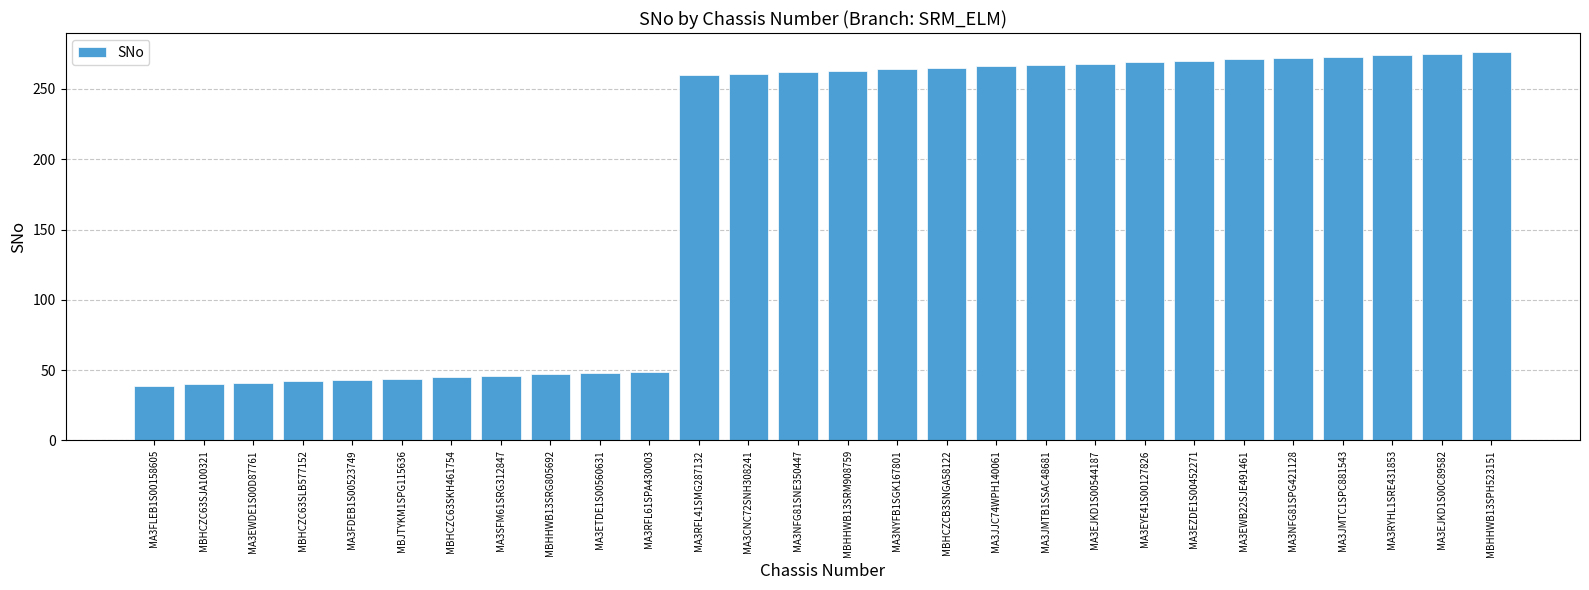

What is the label of the 9th bar from the left?

MBHHWB13SRG805692